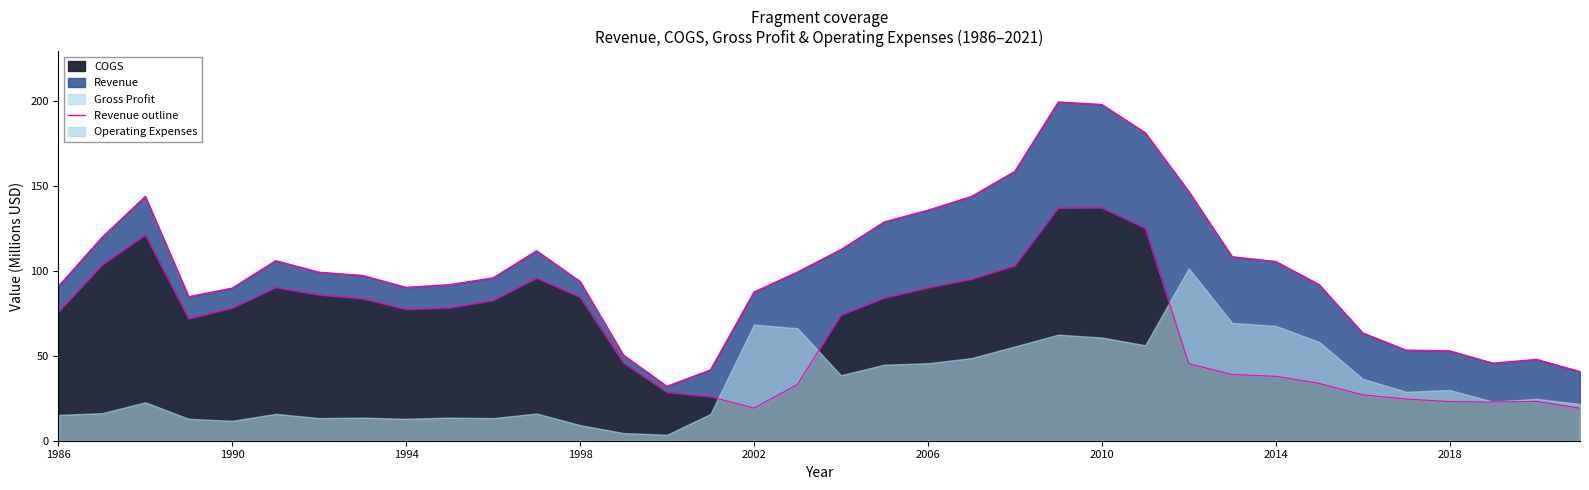

What is the highest value of the COGS series?

137.1